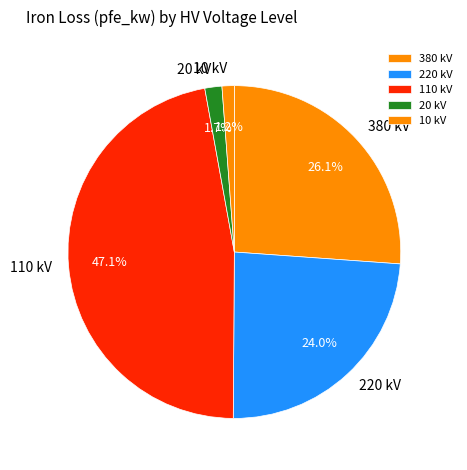

Is 10 kV the majority of the pie?

No